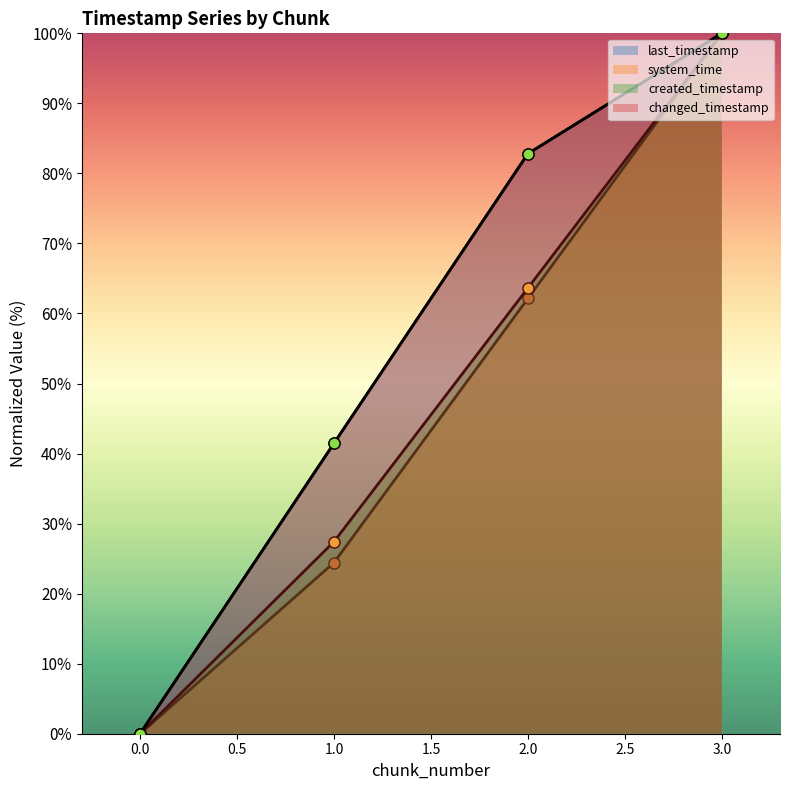

Which series has the largest total across all categories?

last_timestamp